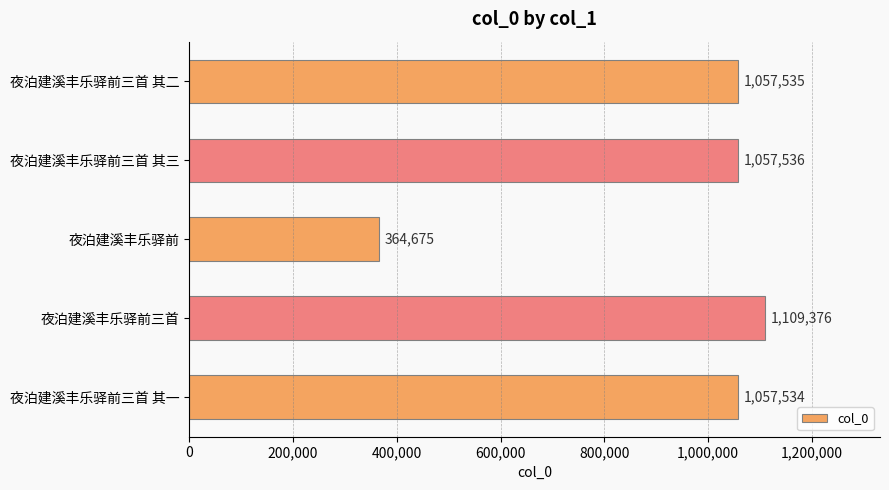

What is the difference between the maximum and minimum values?

744701